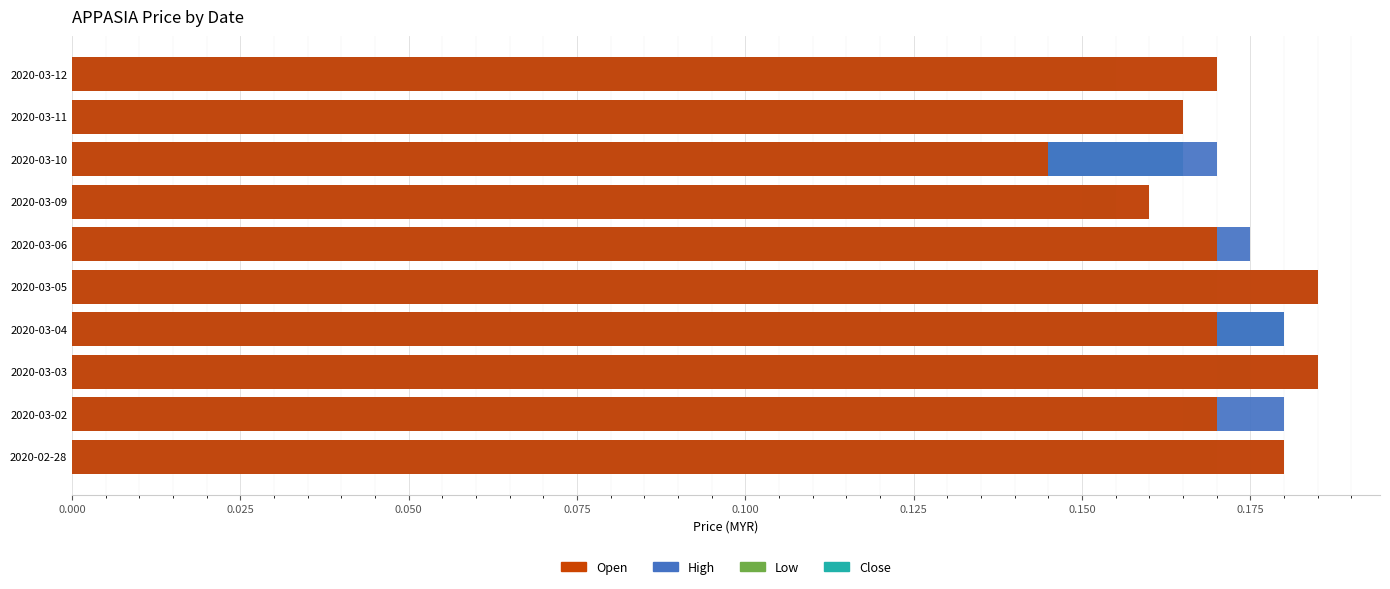

List the series in order of their overall mean, highest first.

High, Open, Close, Low